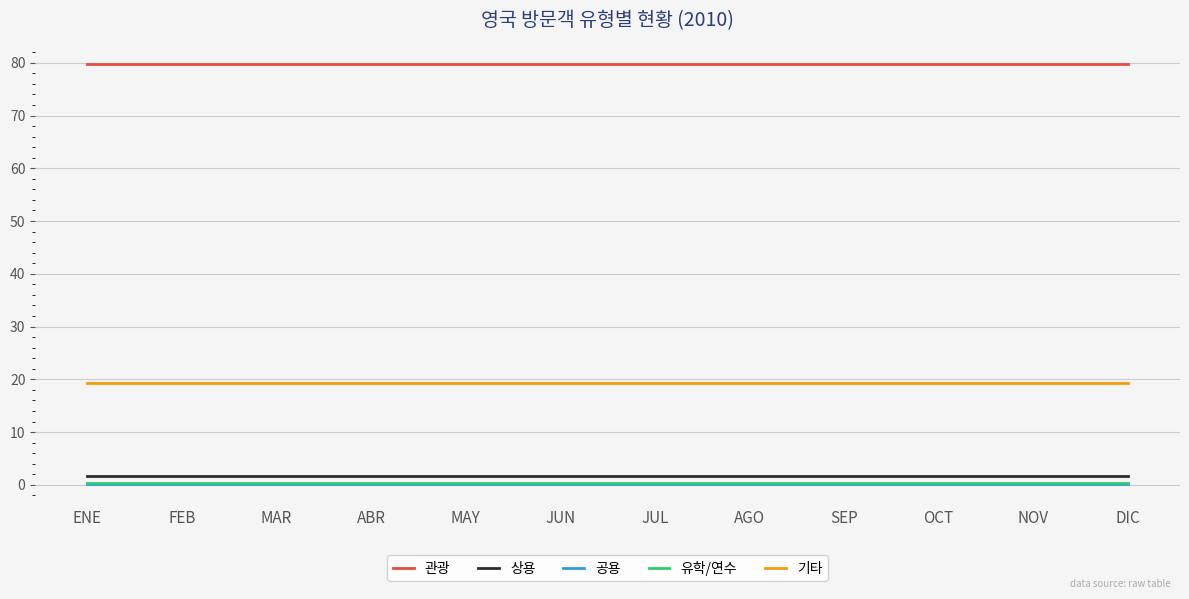

What is the highest value of the 관광 series?

79.8